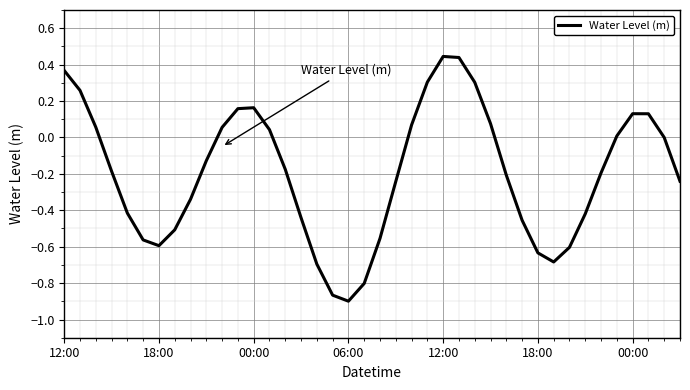

Is this an area chart (filled region under the line)?

No